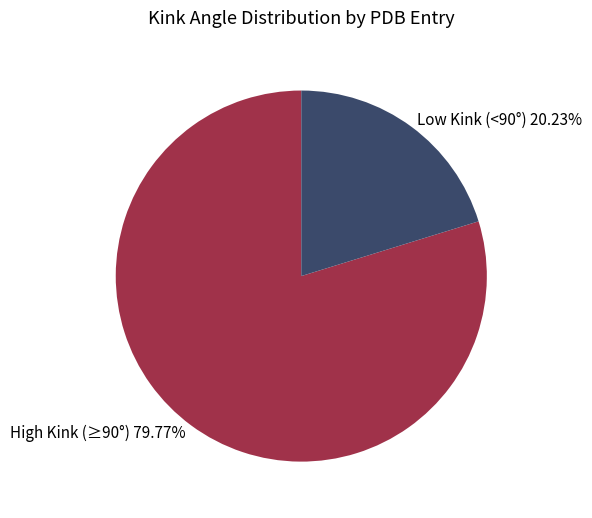

How many segments does this pie chart have?

2